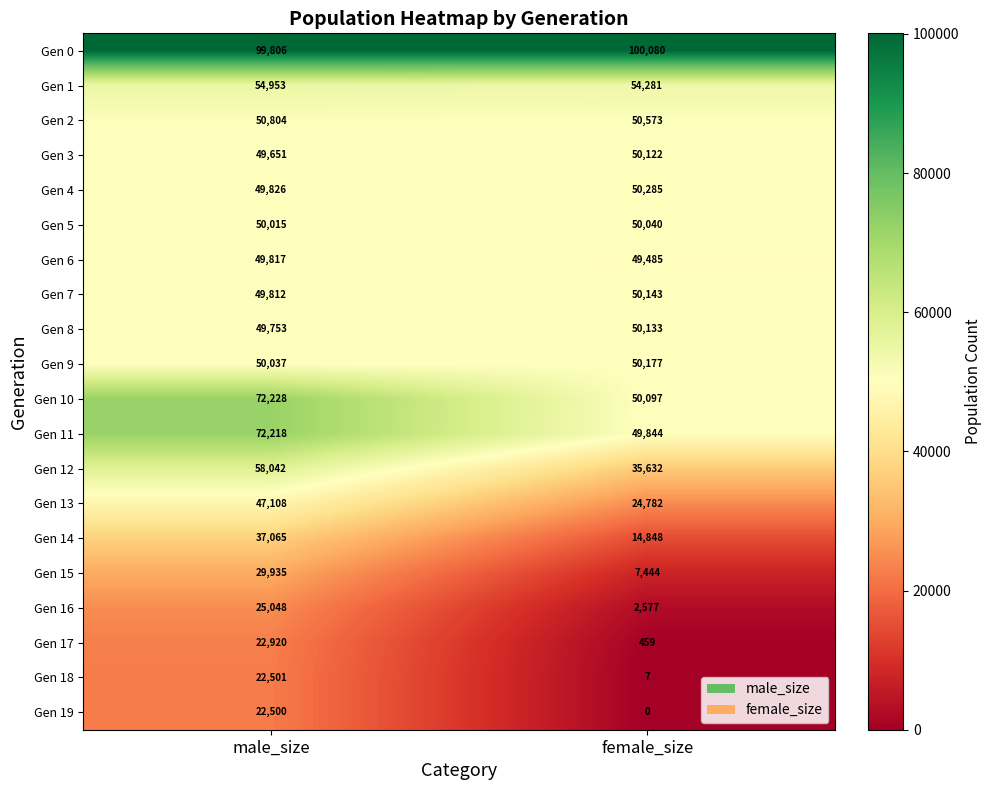

Which series changed the most between male_size and female_size?

Gen 19